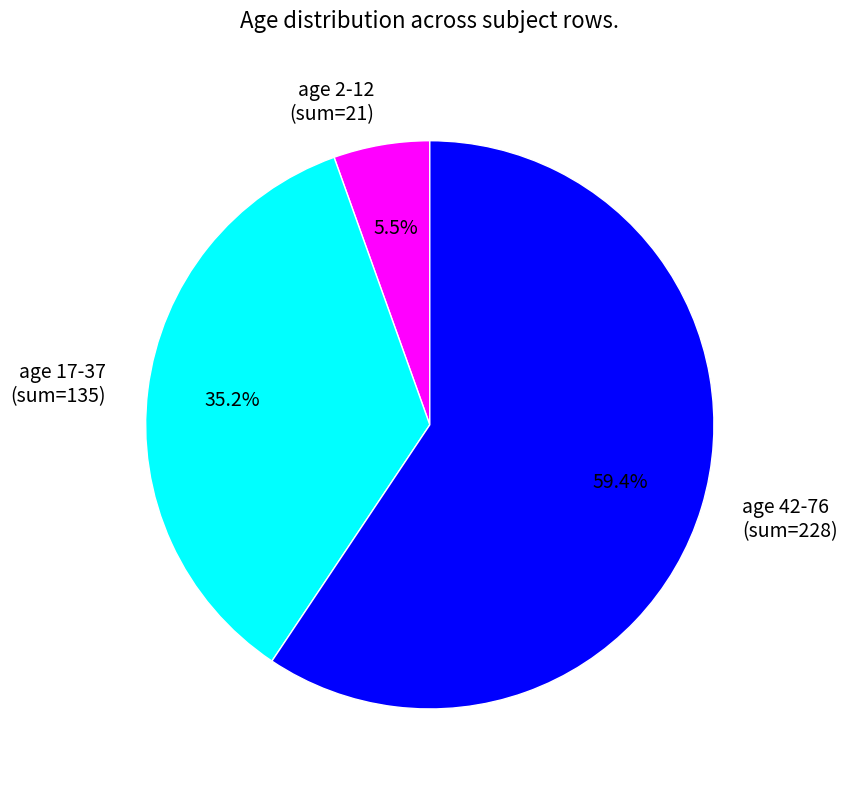

Rank the categories by value from lowest to highest.

age 2-12 (sum=21), age 17-37 (sum=135), age 42-76 (sum=228)